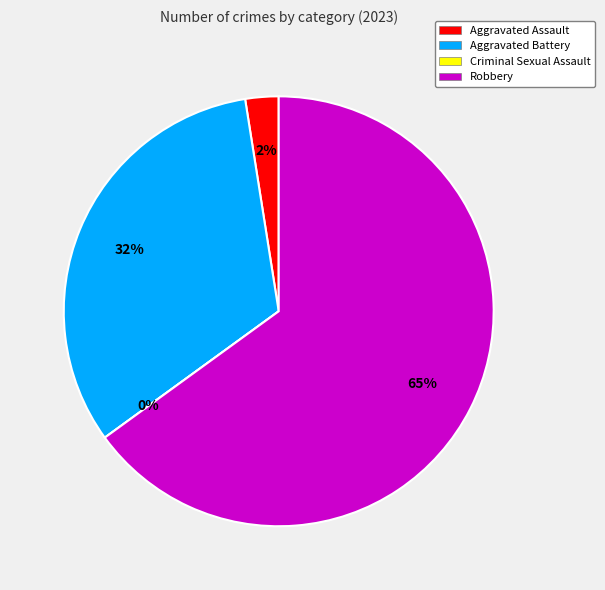

Between Aggravated Assault and Criminal Sexual Assault, which is larger?

Aggravated Assault